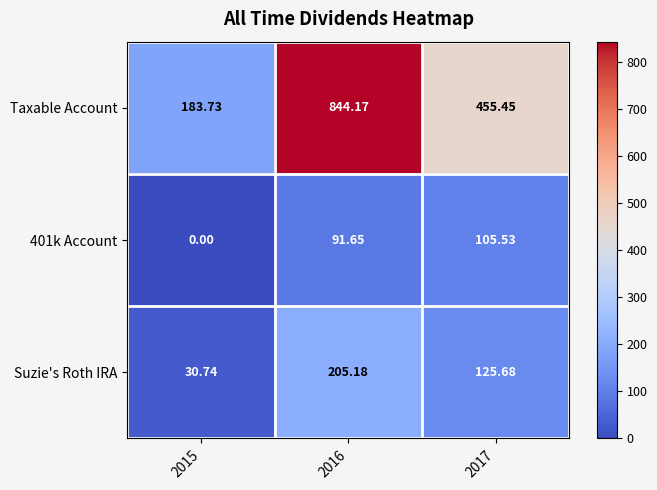

At which category is the sum across all series the highest?

2016